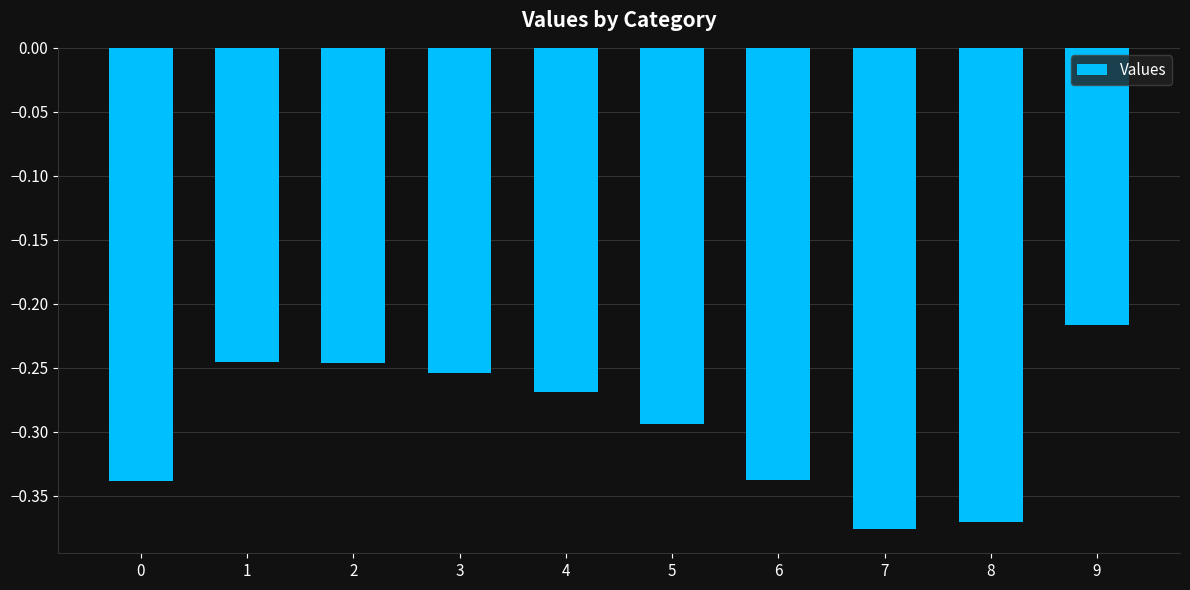

The value at 6 is -0.1. True or false?

False